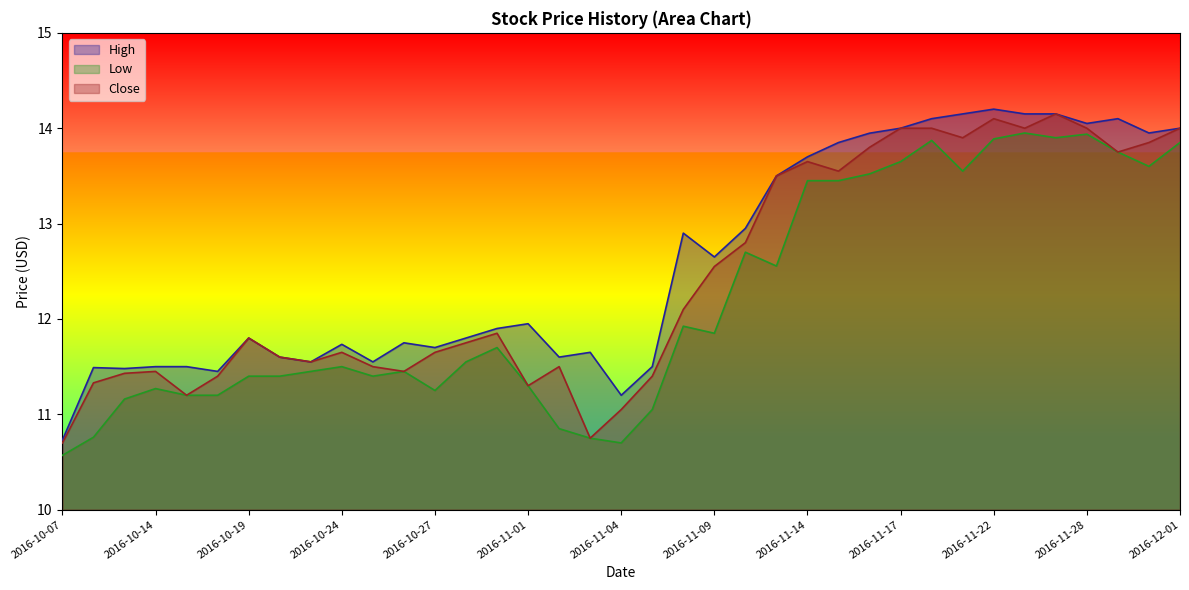

What is the average value of the High series?

12.6